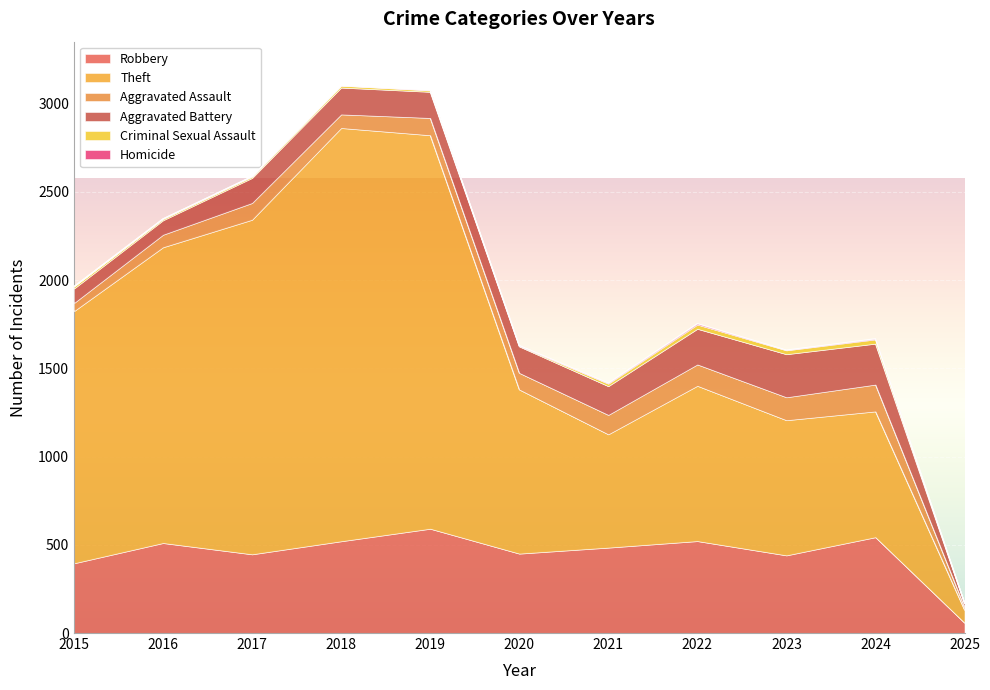

What is the sum of the Robbery values at 2021 and 2015?

879